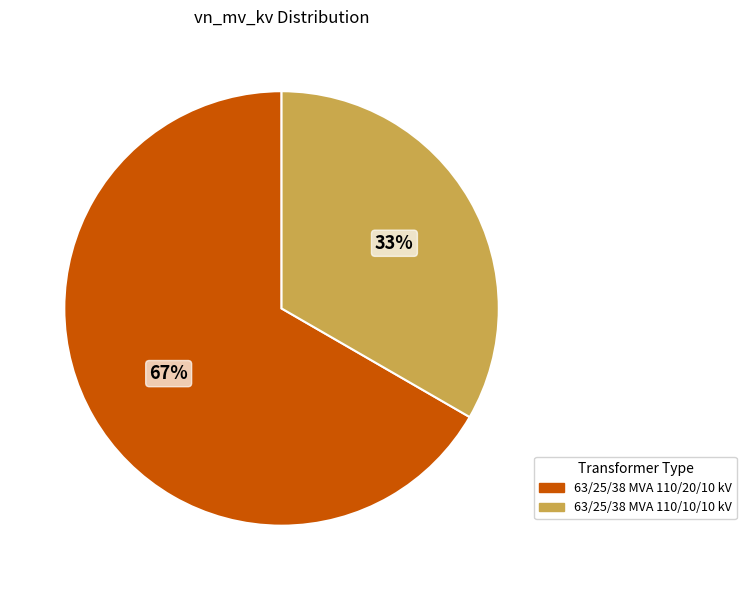

To the nearest percent, what portion does 63/25/38 MVA 110/20/10 kV represent?

67%